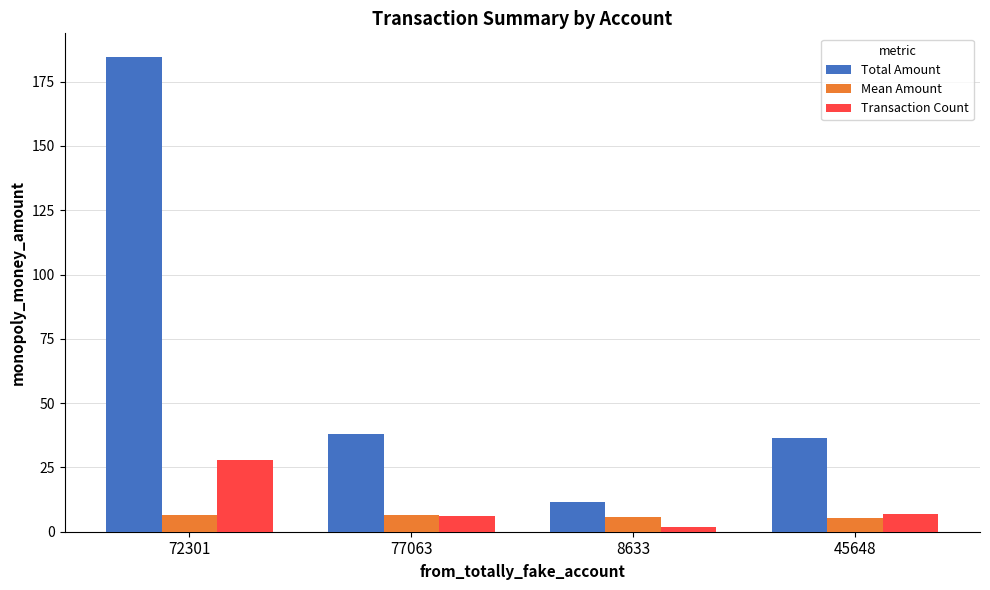

What is the sum of all Transaction Count values?

43.0